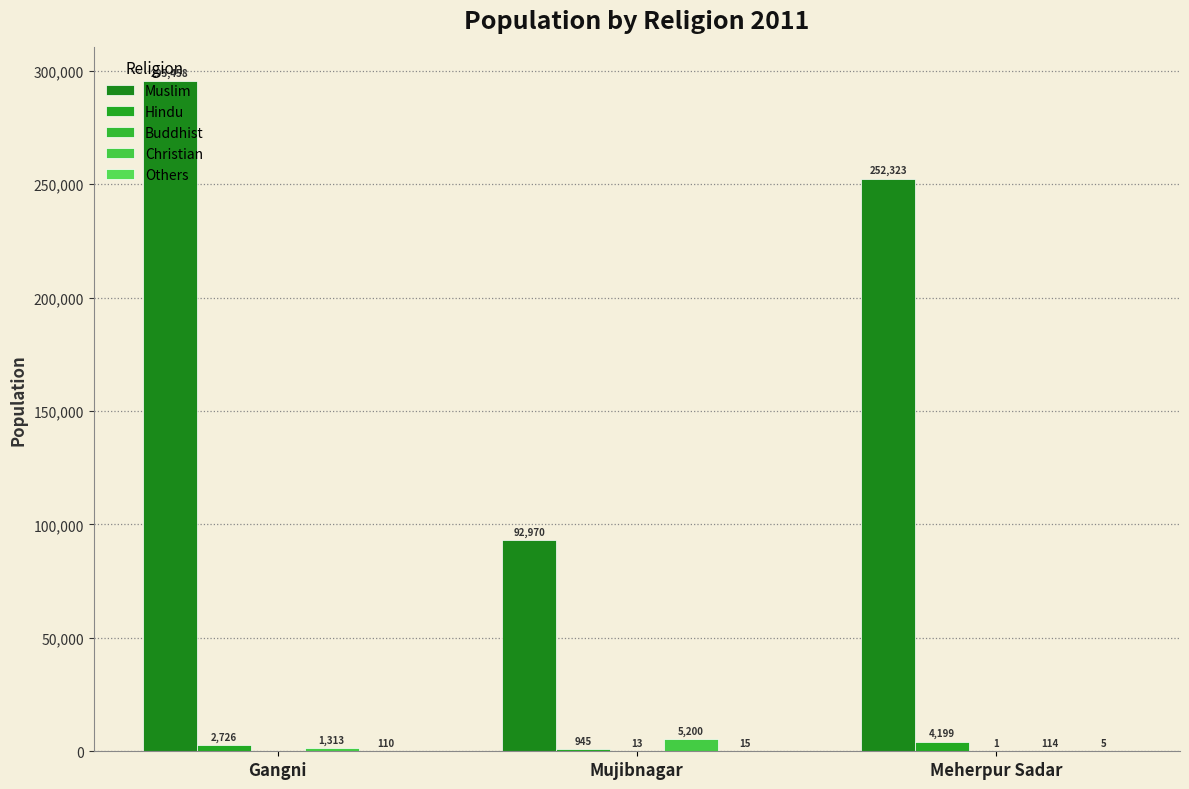

Reading right to left, extract all data points from this chart.

Muslim: 252323	92970	295458
Hindu: 4199	945	2726
Buddhist: 1	13	0
Christian: 114	5200	1313
Others: 5	15	110